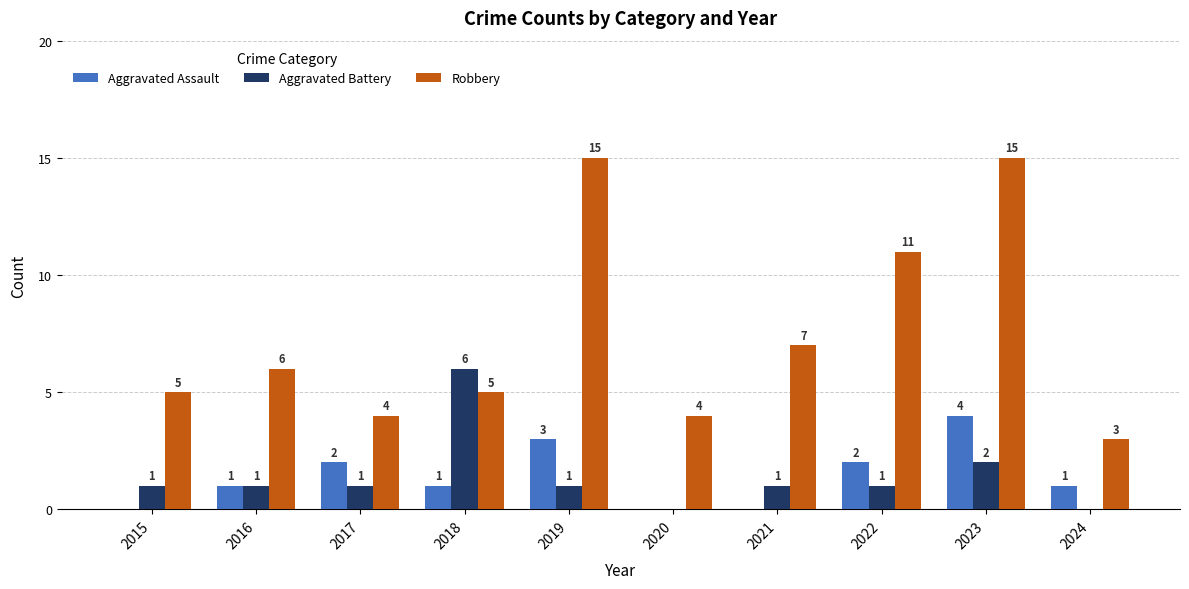

How many data points does each series have?

10